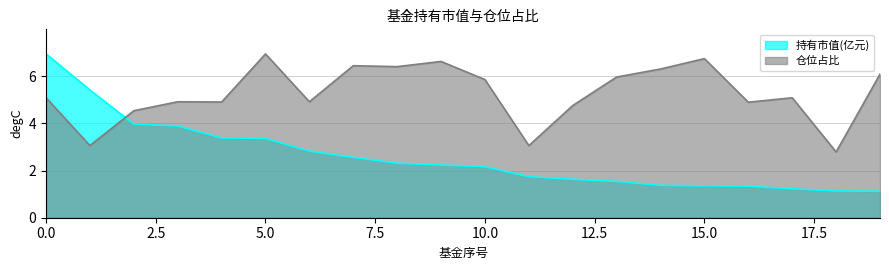

What is the total value across all series at 1?

8.5